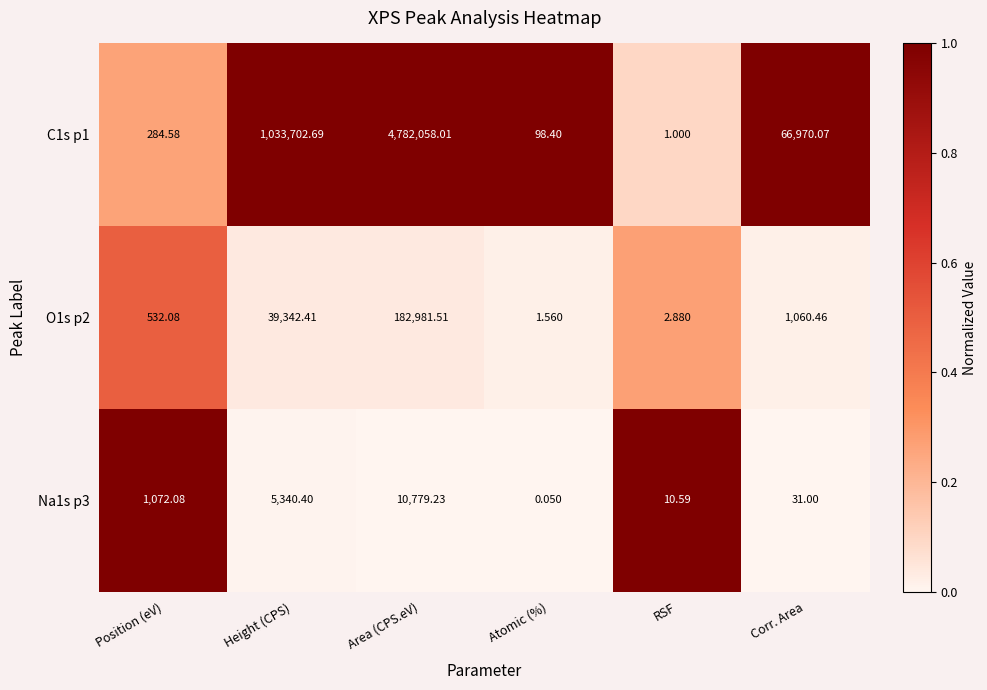

Which series has the widest spread of values?

C1s p1